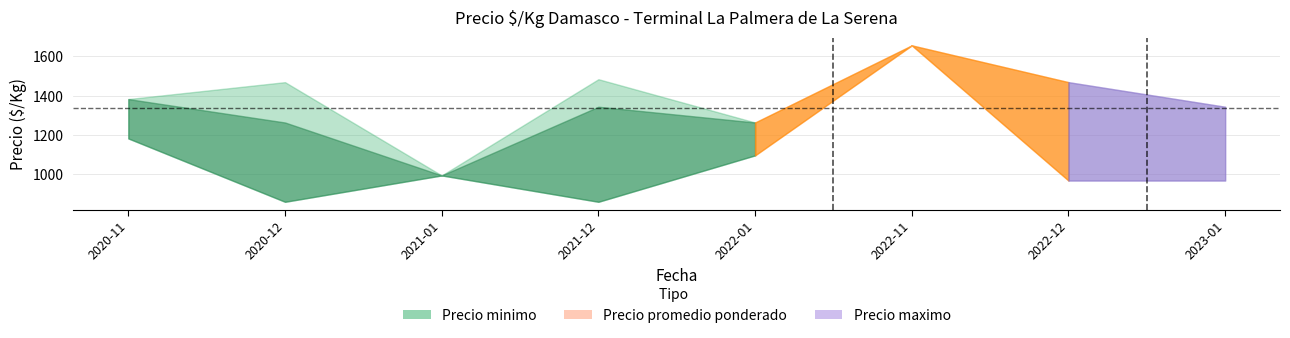

The Precio maximo series shows 2405 at 2021-12. True or false?

False